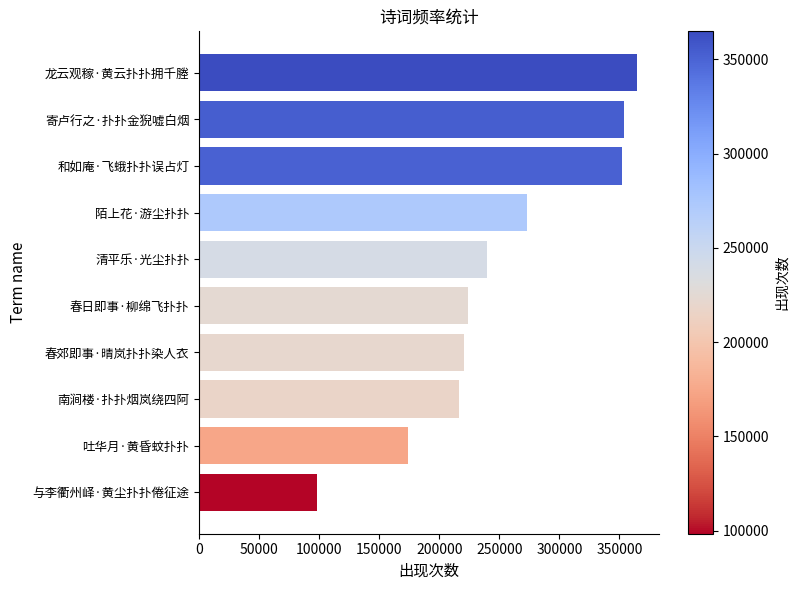

True or false: the data shows 114563 at 寄卢行之·扑扑金猊嘘白烟.

False